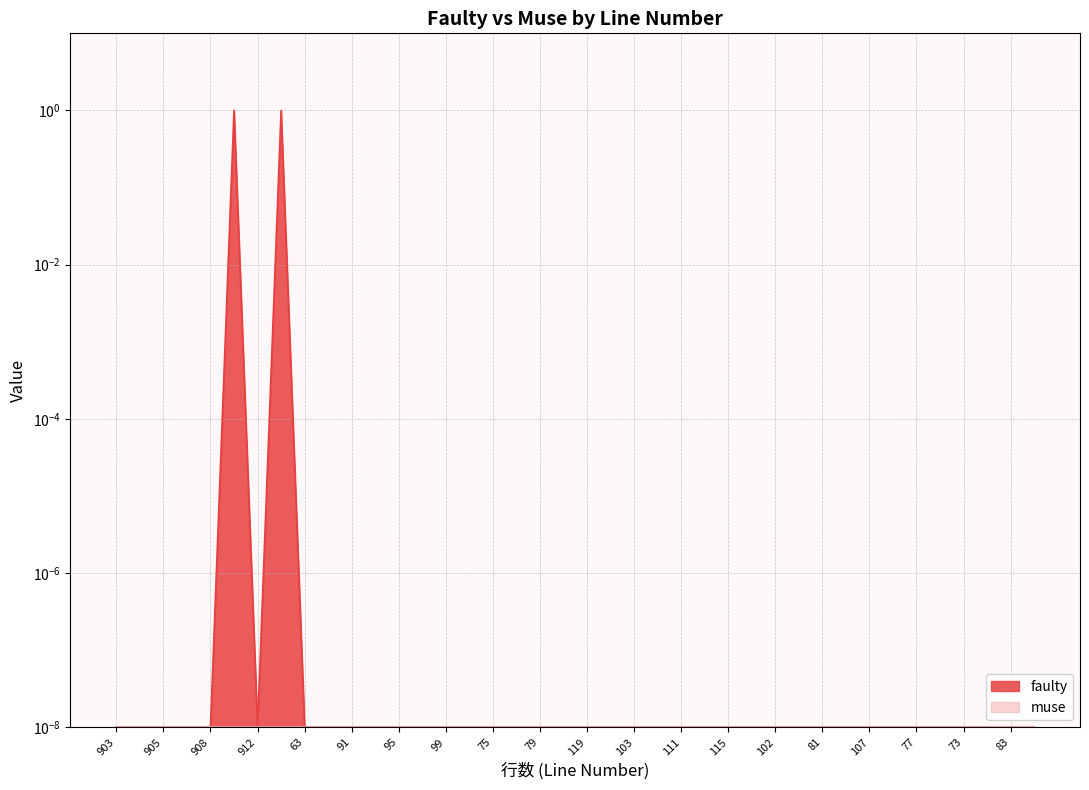

What is the greatest value displayed?

1.0